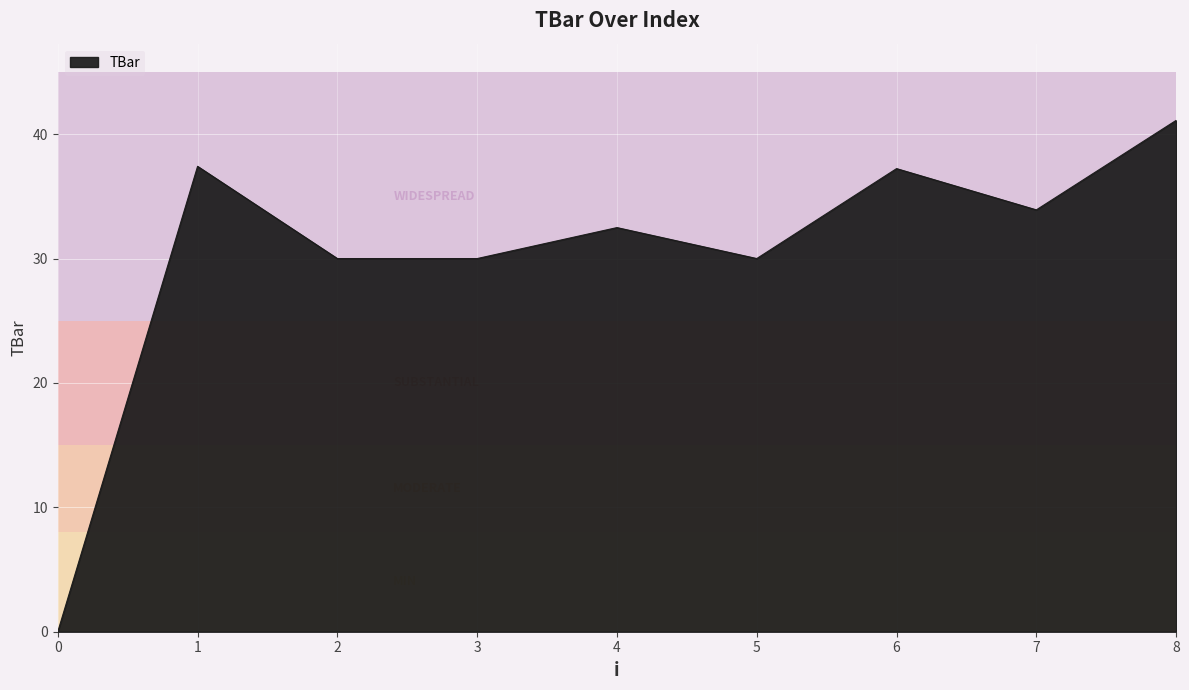

The chart shows a value of 37.2 at 6. True or false?

True